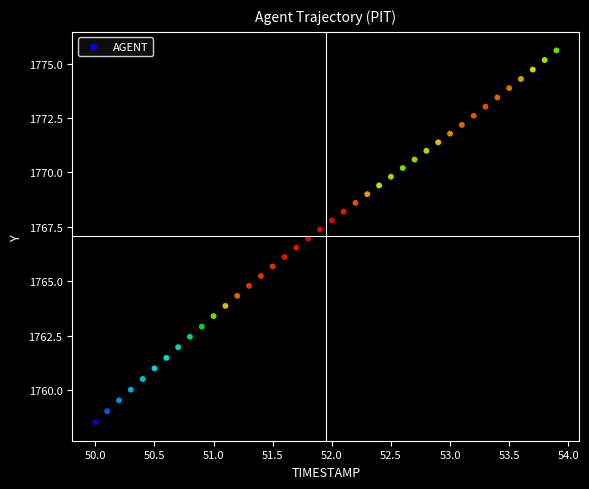

What is the range of X values (max minus min)?

3.9